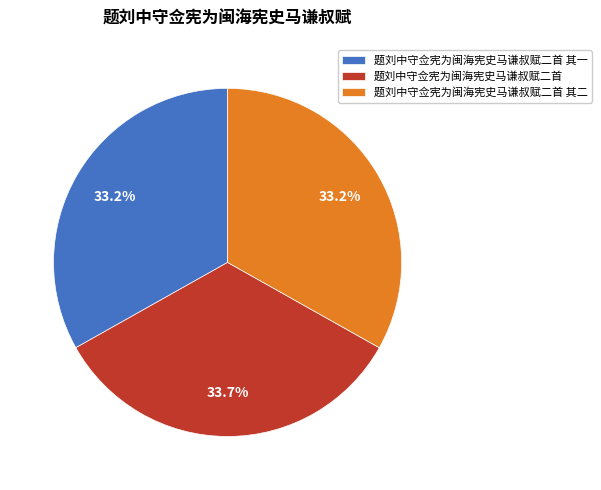

Is there any slice that represents more than half of the pie?

No